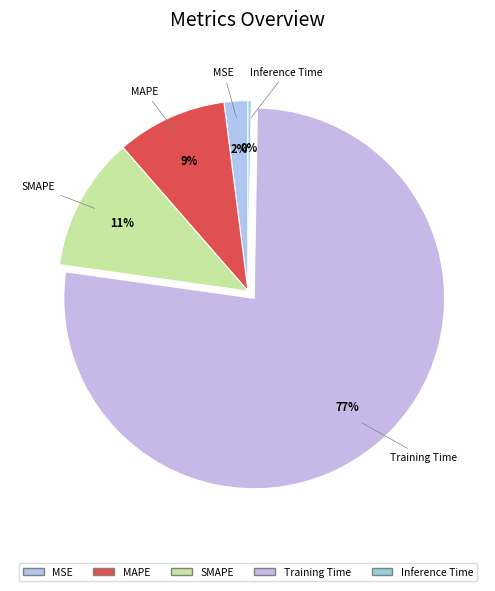

To the nearest percent, what portion does MAPE represent?

9%